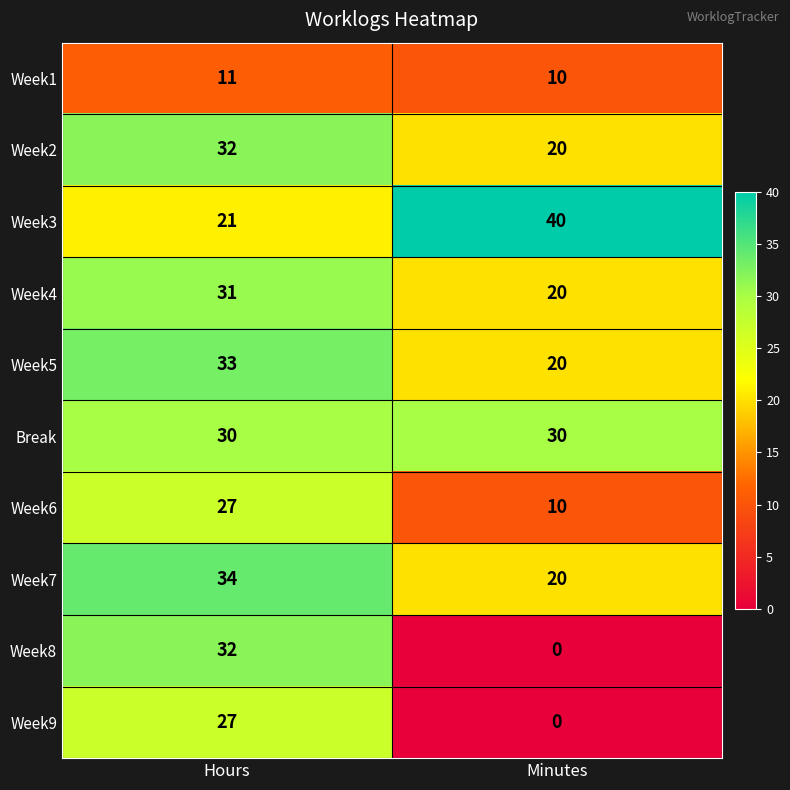

What is the total value across all series at Hours?

278